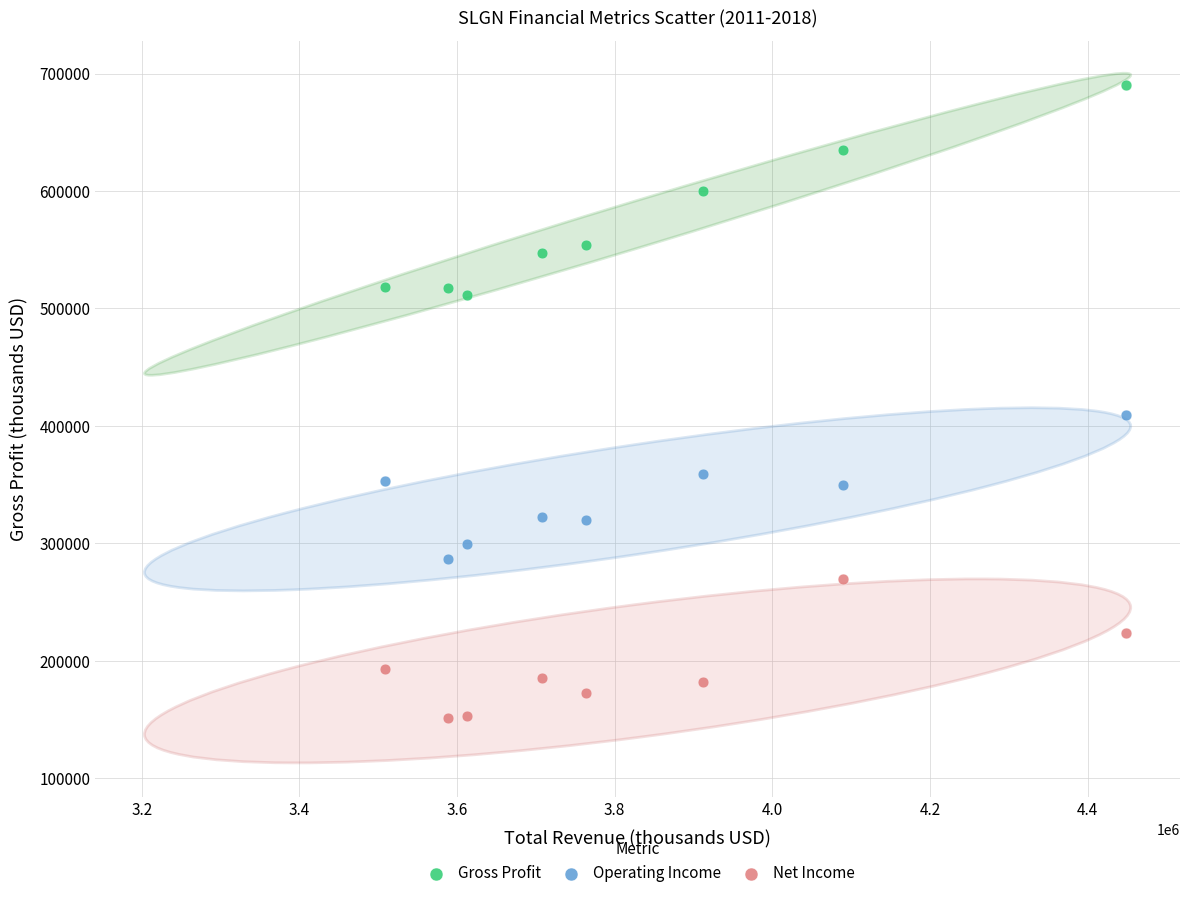

Across all series, what Y value is closest to 420550?

409600